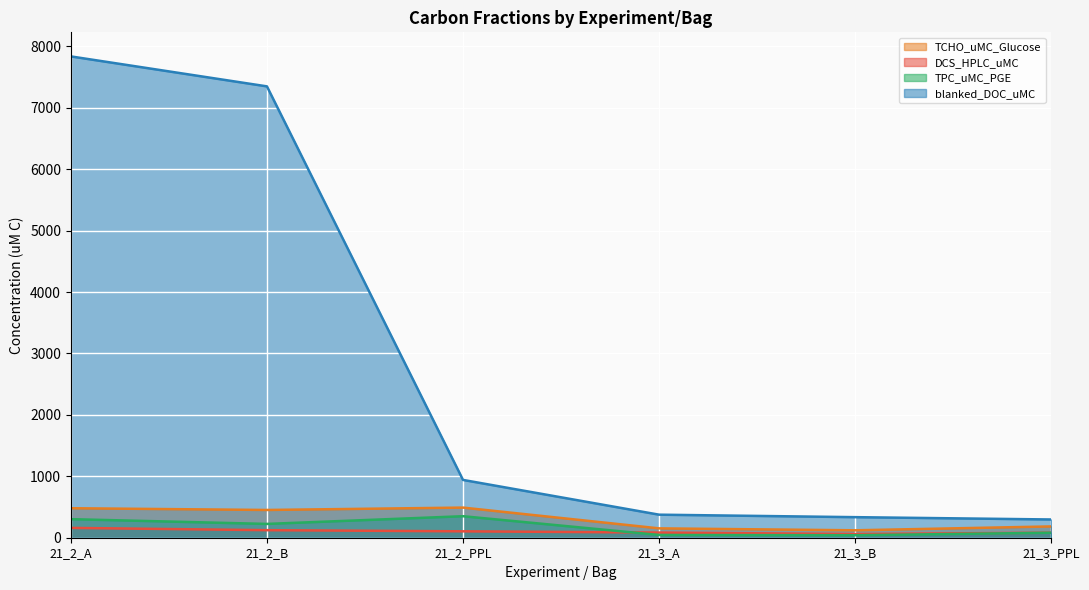

Reading left to right, extract all data points from this chart.

TCHO_uMC_Glucose: 480.2	451.8	490.5	152.2	121.0	184.0
DCS_HPLC_uMC: 160.0	123.0	104.3	84.0	60.0	81.9
TPC_uMC_PGE: 302.2	224.6	350.1	44.8	40.4	81.4
blanked_DOC_uMC: 7835.7	7347.8	941.0	375.2	334.8	297.0